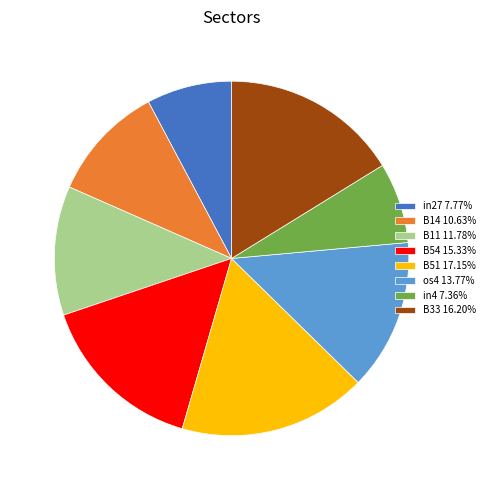

Is the sum of B51 17.15% and in27 7.77% greater than half?

No